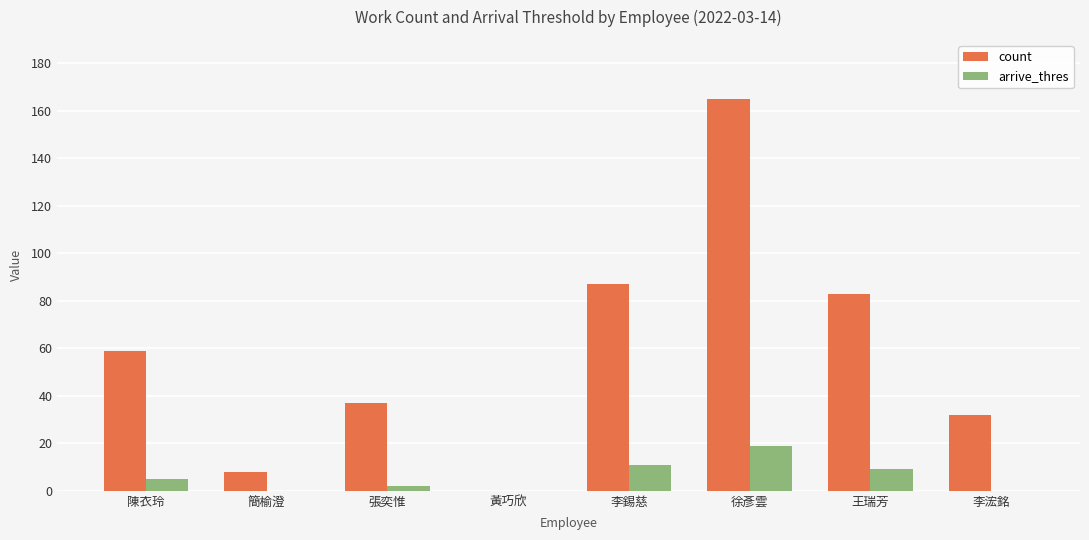

Between 張奕惟 and 王瑞芳, which series saw the biggest shift?

count